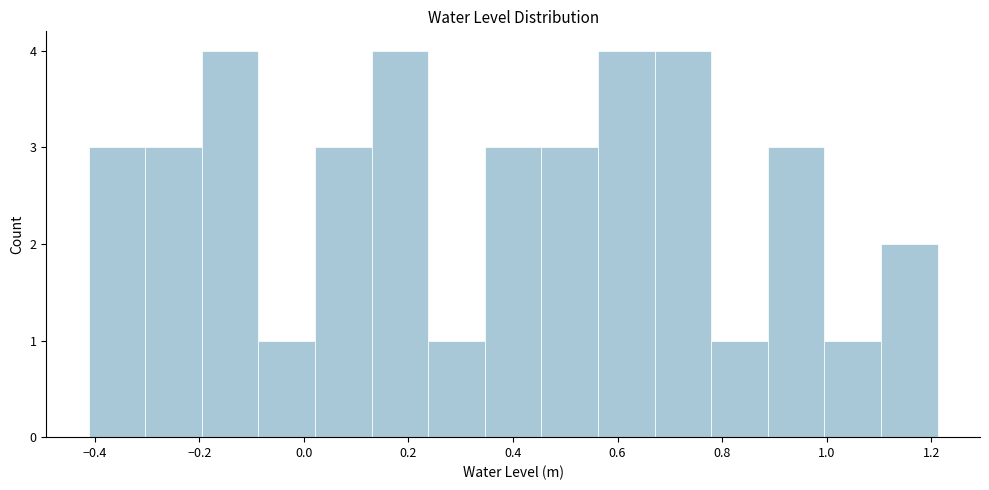

Reading left to right, list every bar in this chart as the range it spans on the x-axis followed by its height. Neither the bar edges nor the heights are printed on the chart, so give them approximately, as read against the axes.

-0.42 to -0.30: 3
-0.30 to -0.20: 3
-0.20 to -0.08: 4
-0.08 to 0.02: 1
0.02 to 0.12: 3
0.12 to 0.24: 4
0.24 to 0.34: 1
0.34 to 0.46: 3
0.46 to 0.56: 3
0.56 to 0.68: 4
0.68 to 0.78: 4
0.78 to 0.88: 1
0.88 to 1.00: 3
1.00 to 1.10: 1
1.10 to 1.22: 2